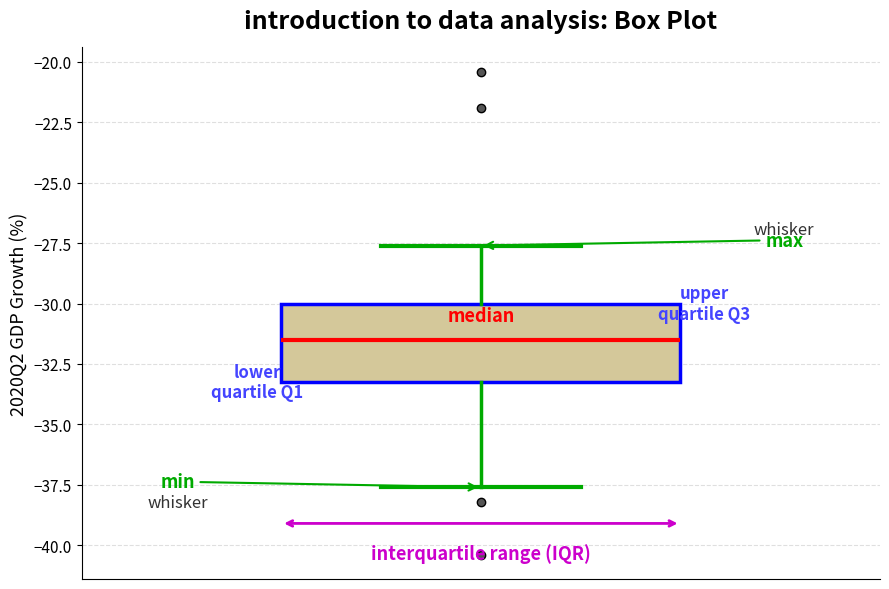

Where does the median line of the box sit on the y-axis? The values are not printed on the chart, so give them approximately, as read against the axis.

-31.5